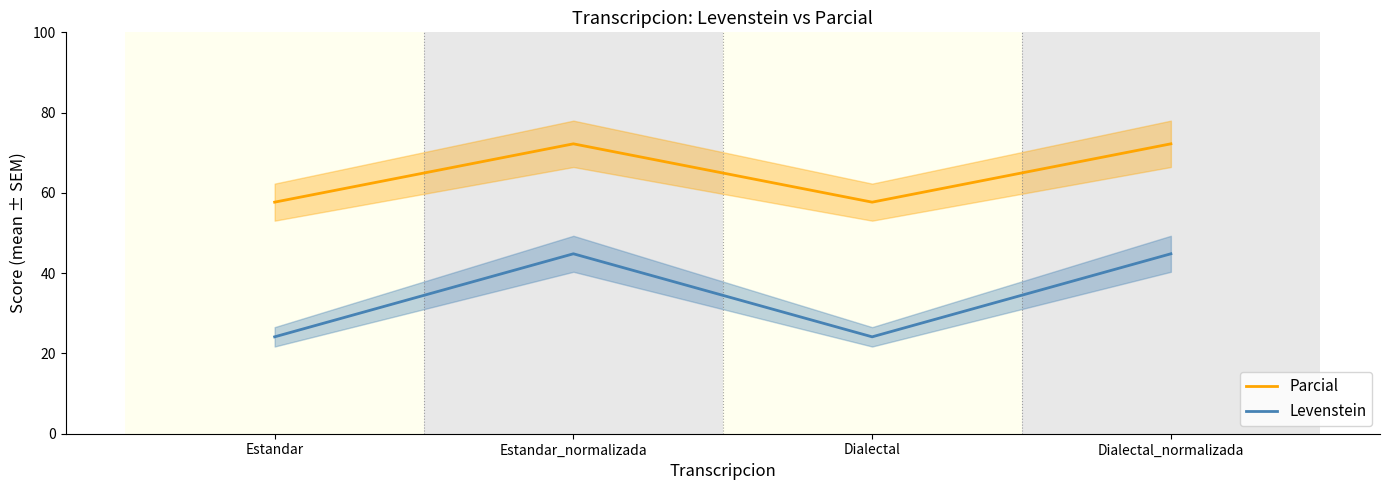

Reading left to right, what are all the values shown in this chart?

Parcial: 57.7	72.2	57.7	72.2
Levenstein: 24.1	44.8	24.1	44.8